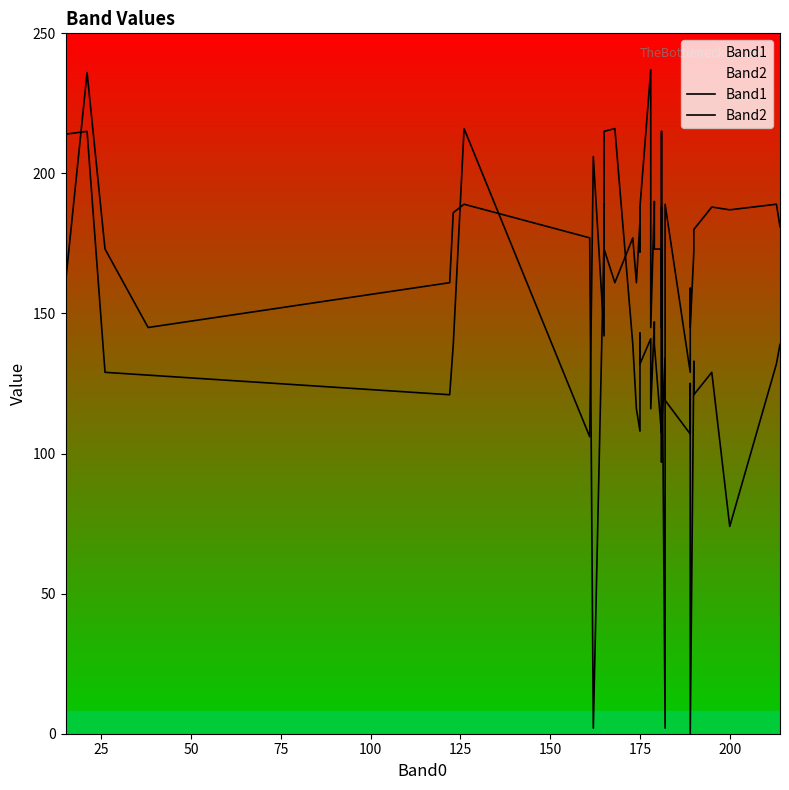

How many series are shown in this chart?

2